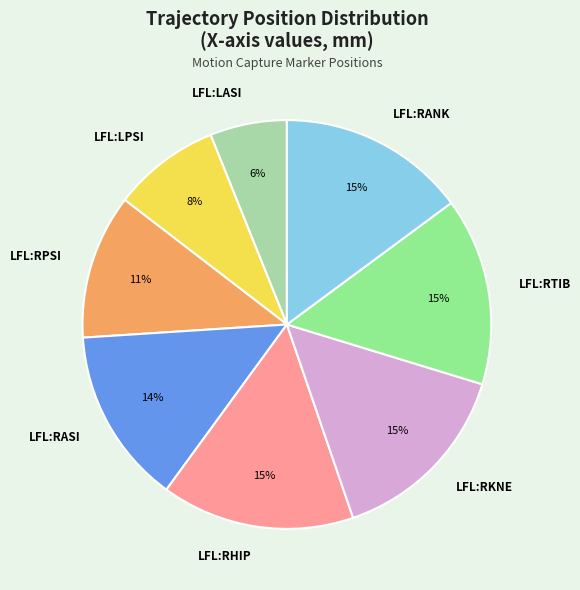

To the nearest percent, what portion does LFL:RPSI represent?

11%